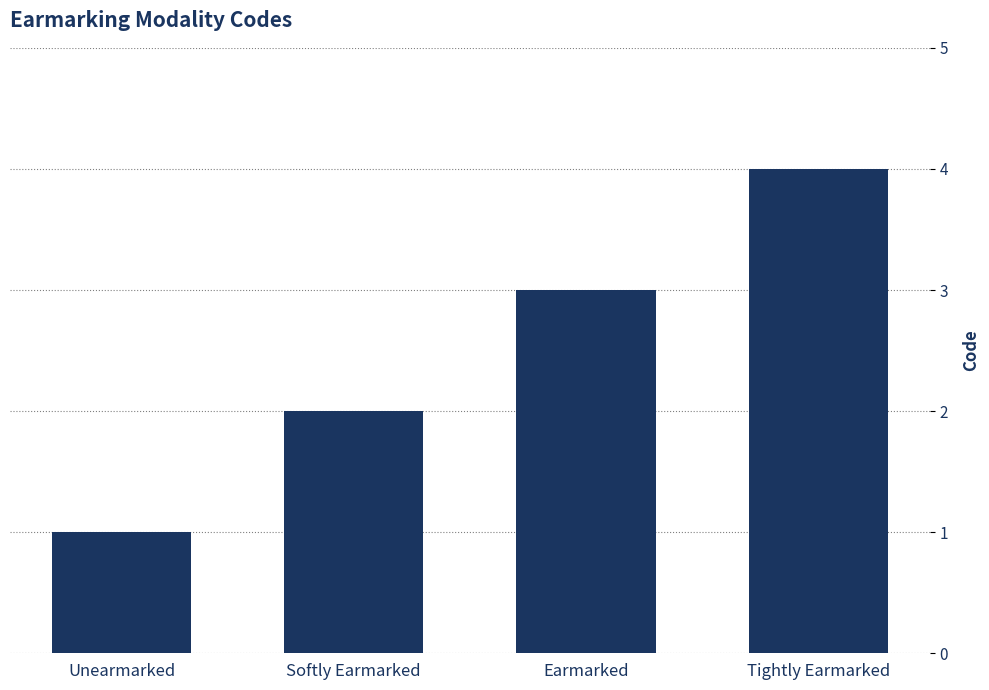

Which category has the highest value across all series?

Tightly Earmarked